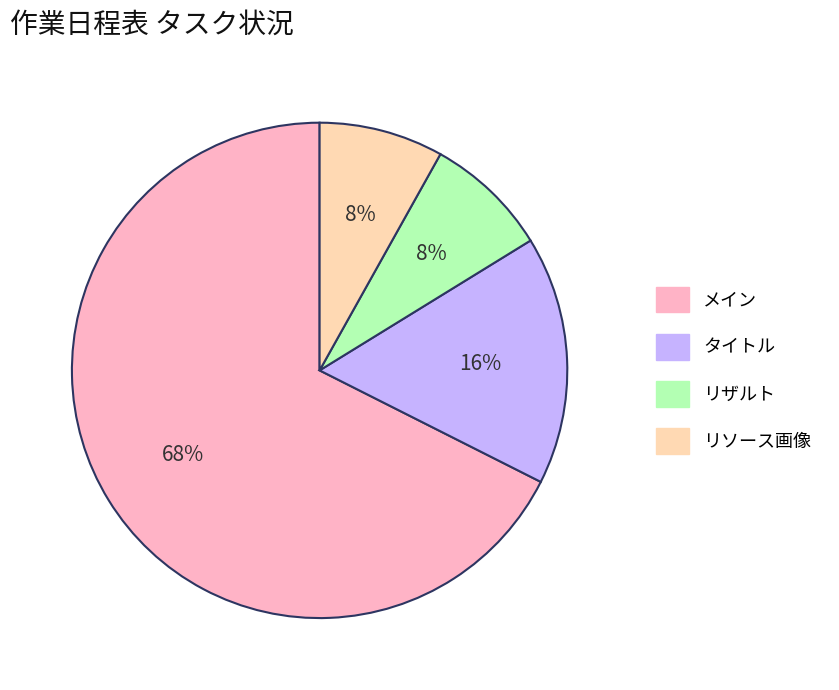

To the nearest percent, what is the average slice percentage?

25%